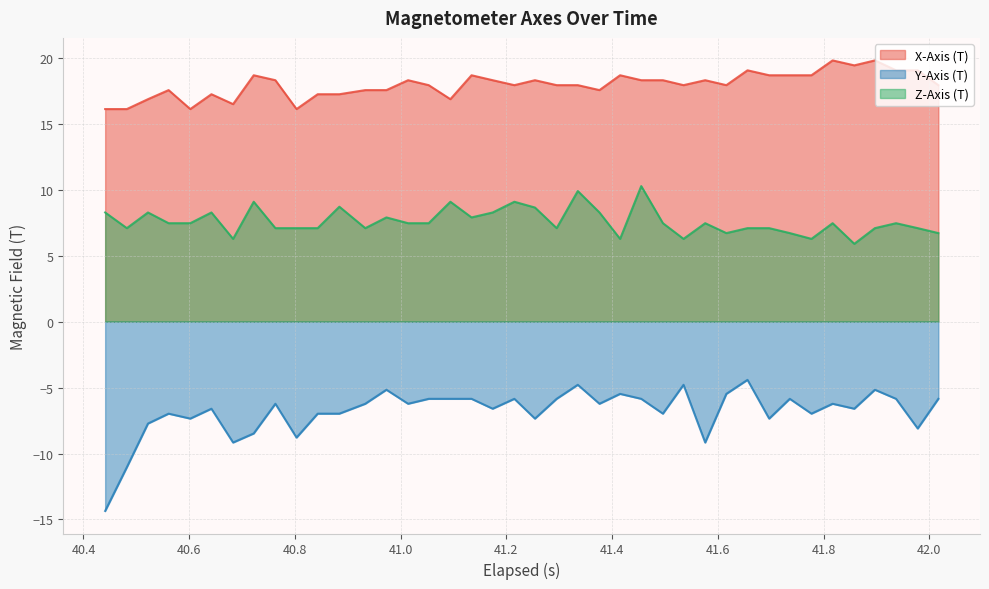

True or false: Z-Axis (T) and X-Axis (T) intersect in this chart.

False